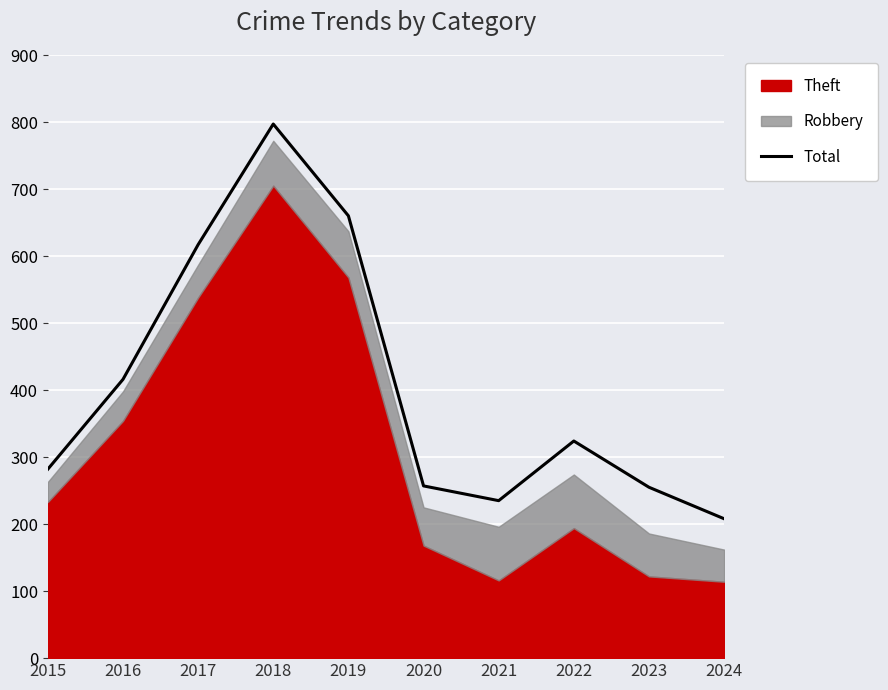

What is the difference between the maximum and second lowest values?

562